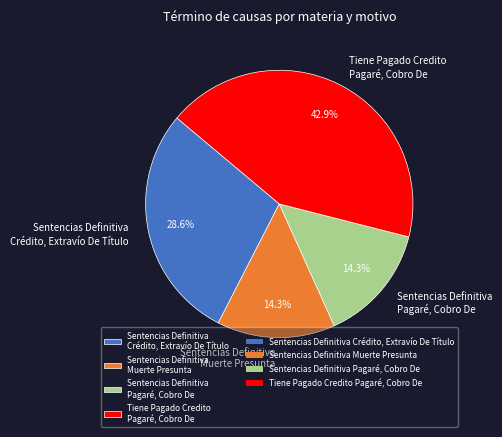

Which category has the biggest portion of the pie?

Tiene Pagado Credito Pagaré, Cobro De